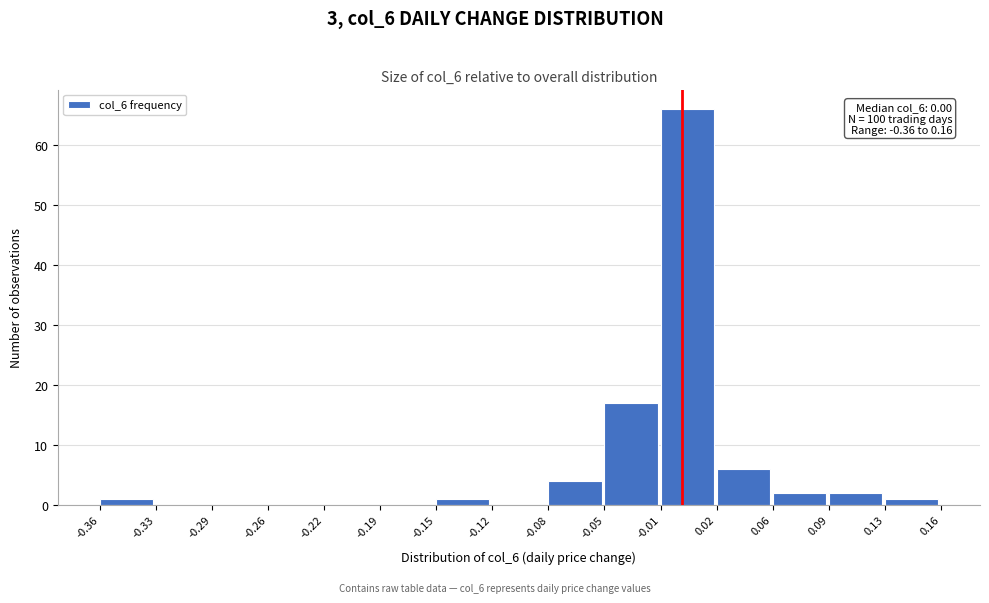

Over which range of the x-axis is the bar tallest?

-0.01 to 0.02